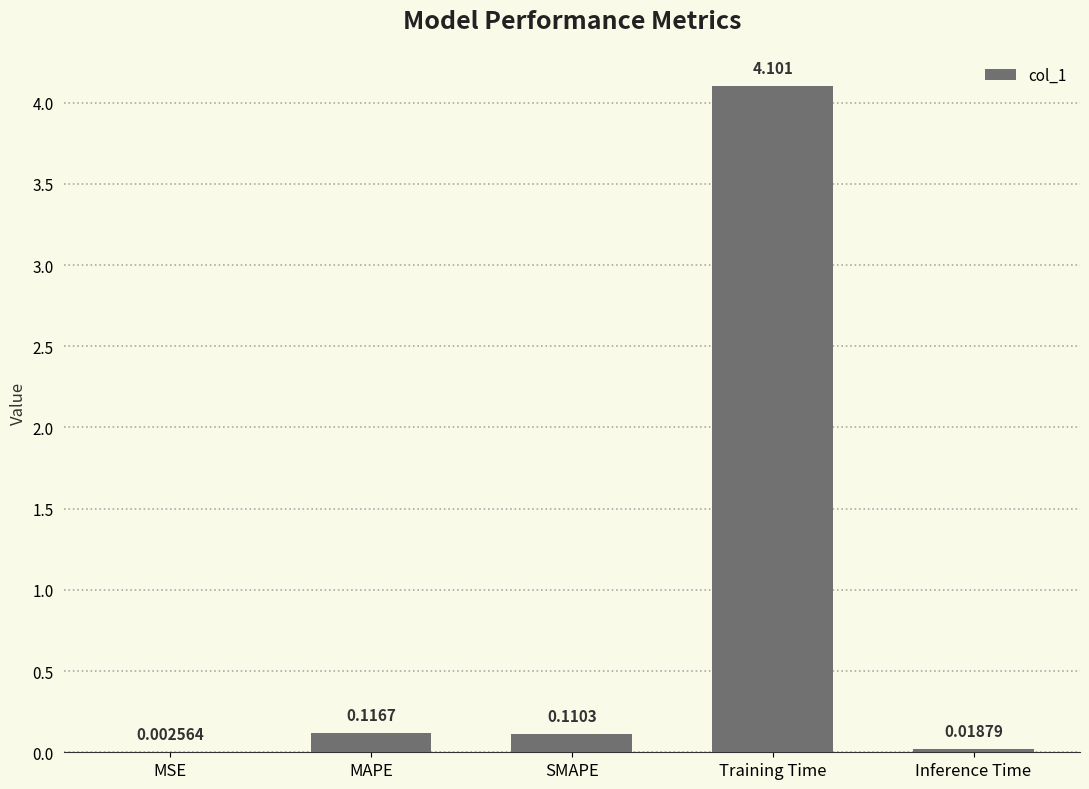

At which label is the value closest to 2?

MAPE